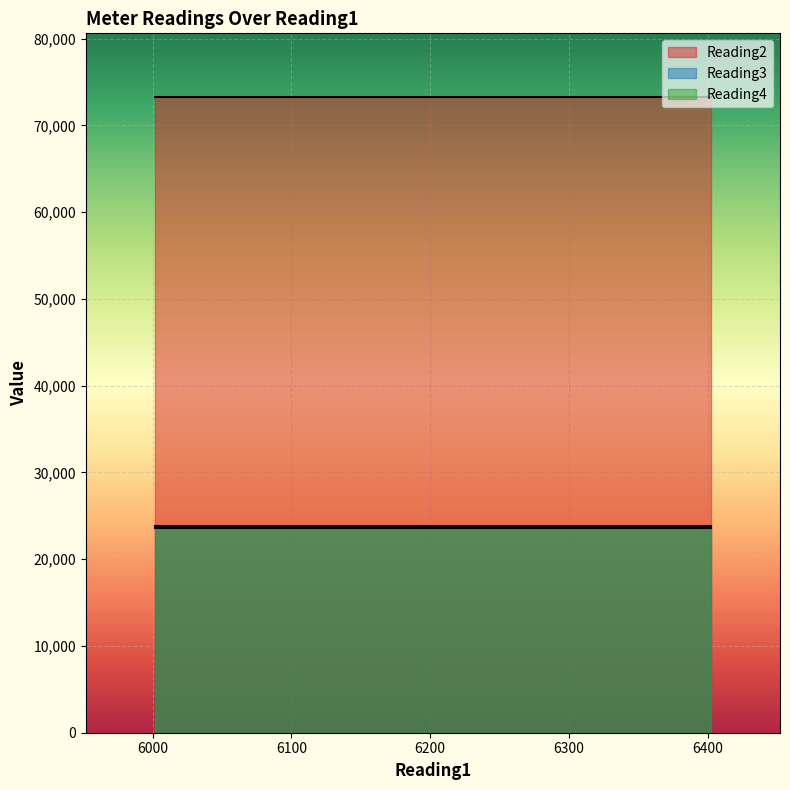

Which series changed the most between 6002 and 6002?

Reading2